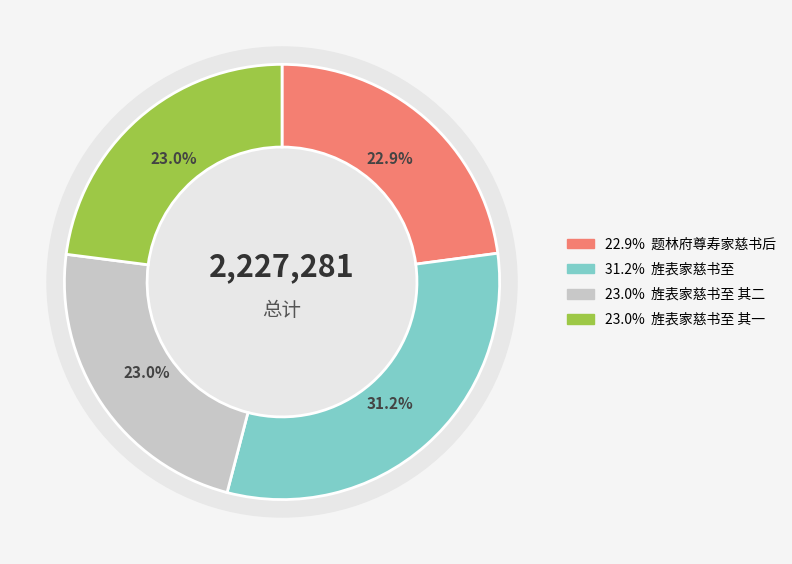

Is the sum of 旌表家慈书至 and 旌表家慈书至 其二 greater than half?

Yes